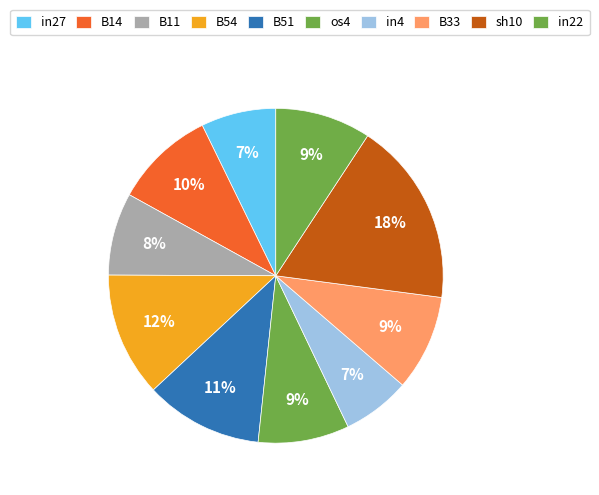

Rank the categories by value from lowest to highest.

in4, in27, B11, os4, B33, in22, B14, B51, B54, sh10